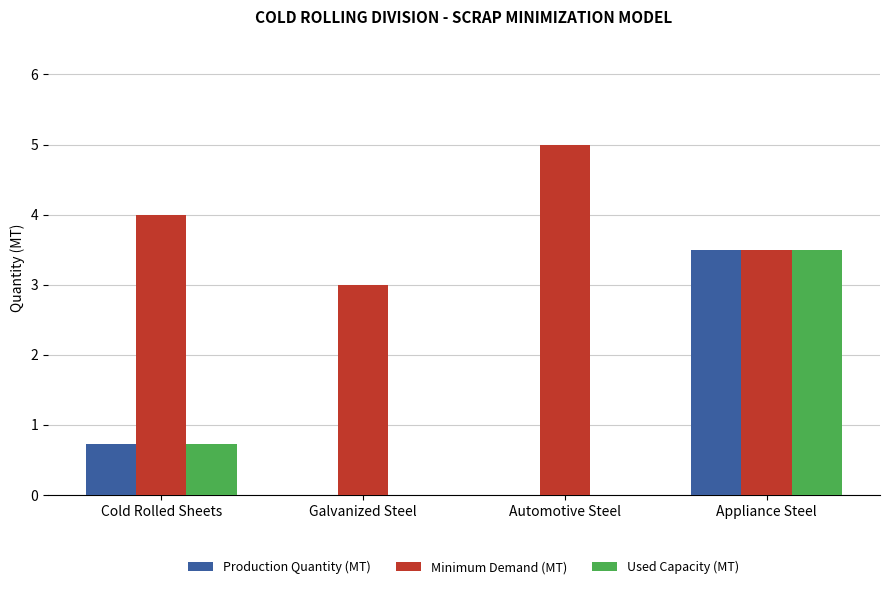

What is the sum of all Used Capacity (MT) values?

4.2